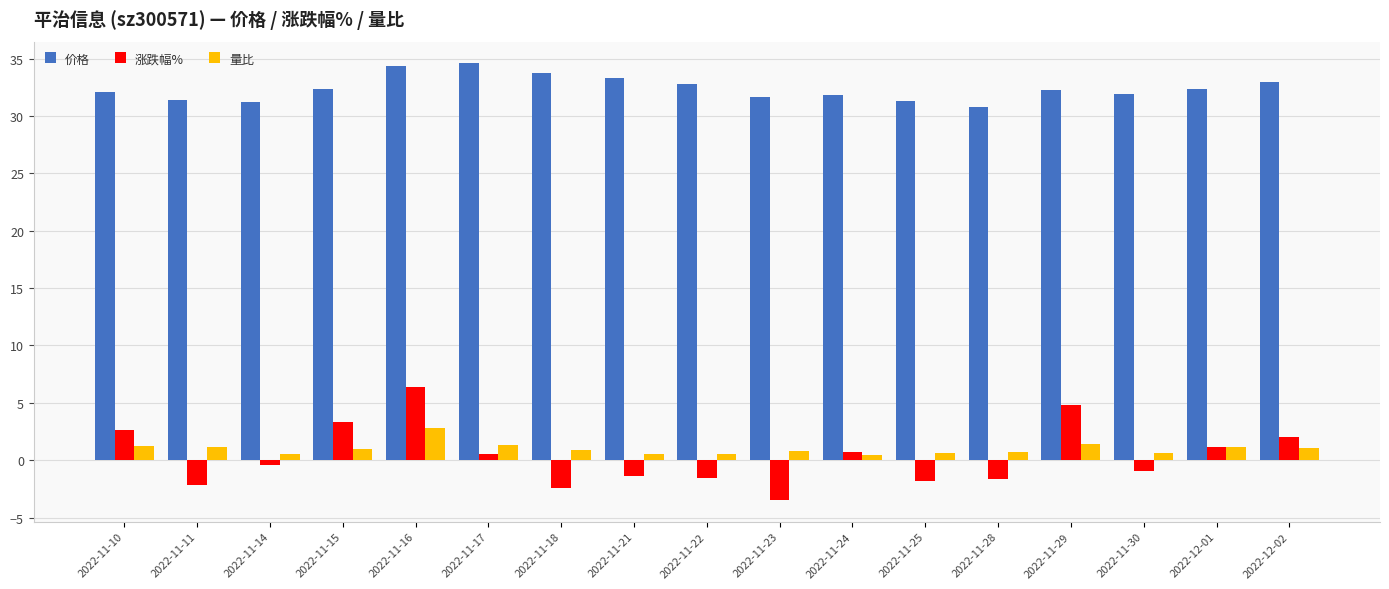

Is it true that 价格 equals 53.7 at 2022-12-02?

False